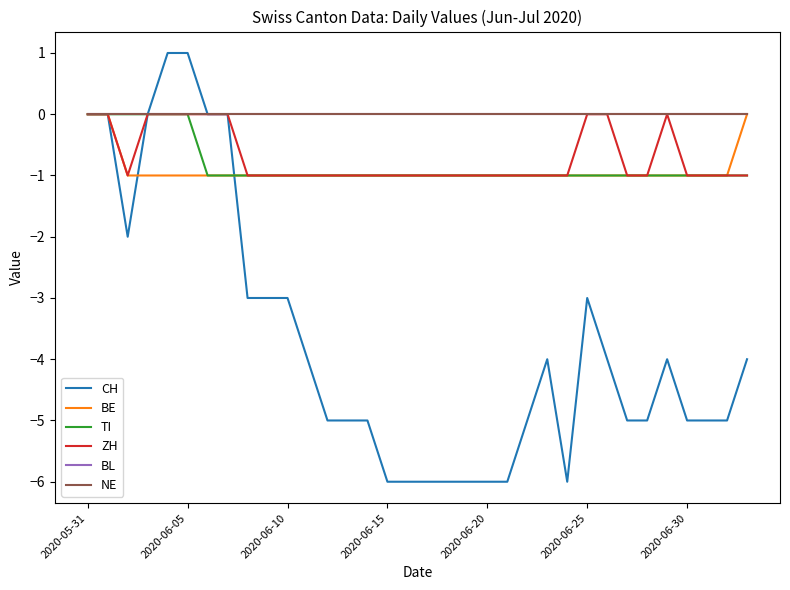

What is the smallest value displayed?

-6